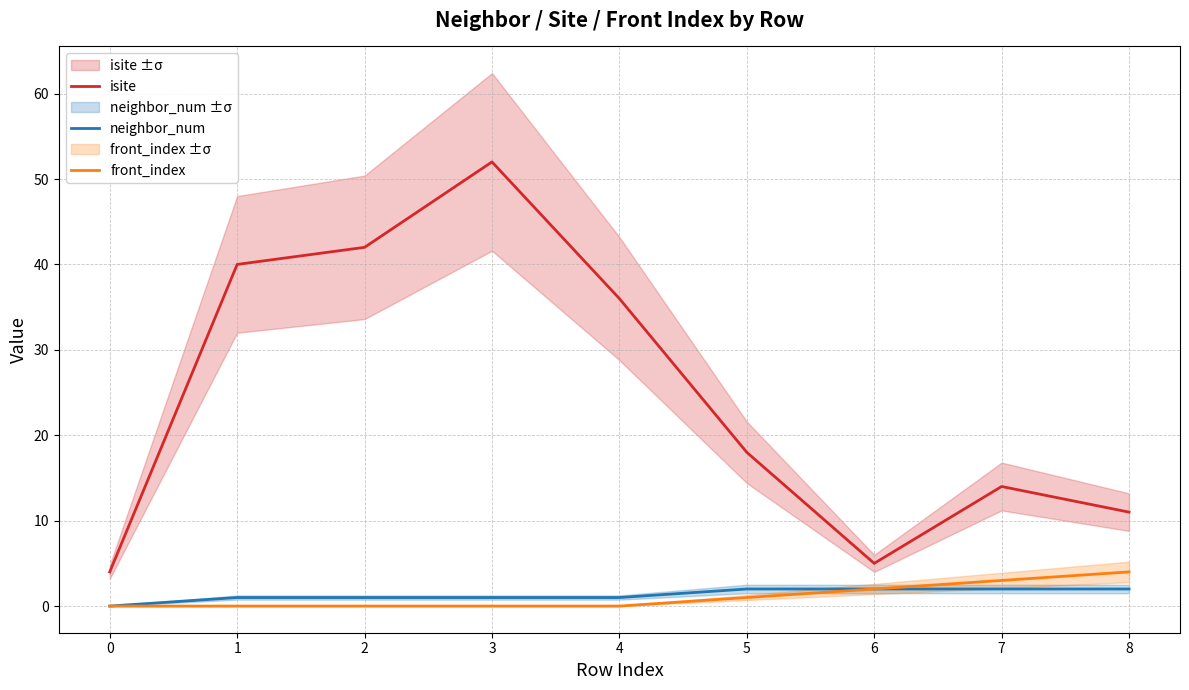

Between 2 and 3, which is larger?

3